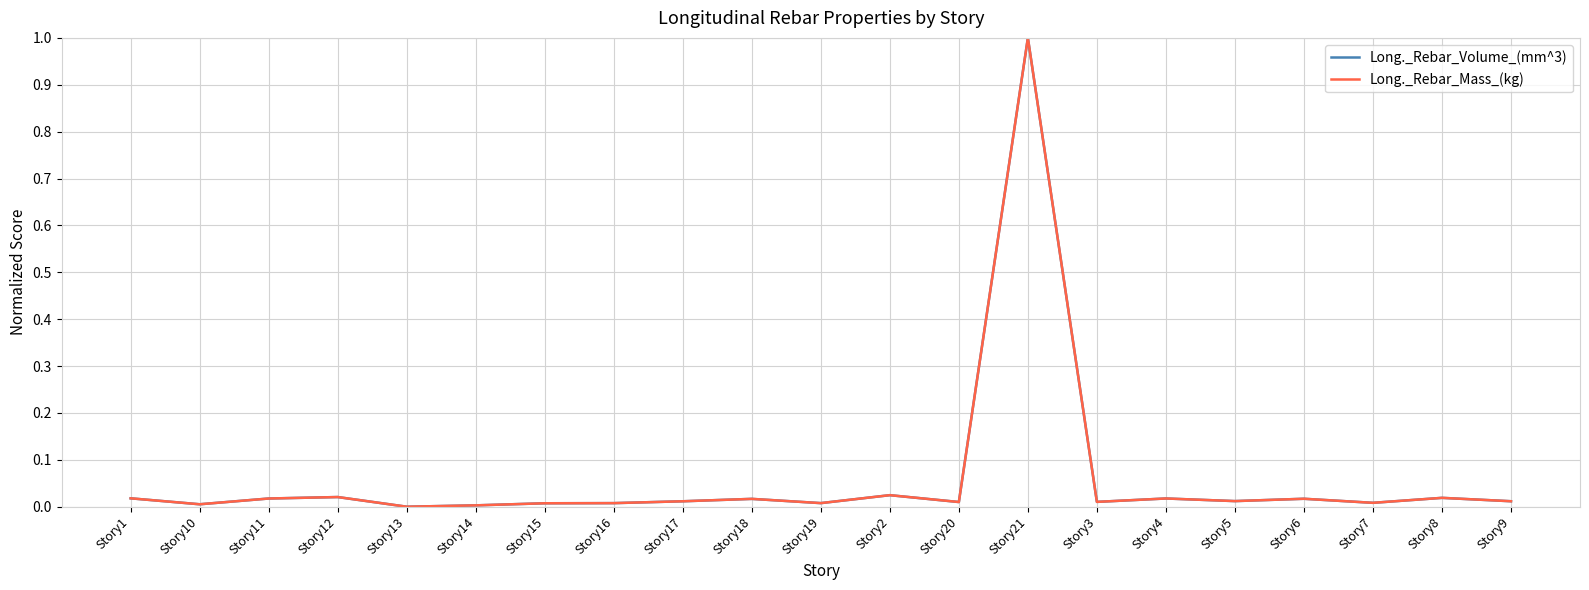

At which category is the sum across all series the highest?

Story21